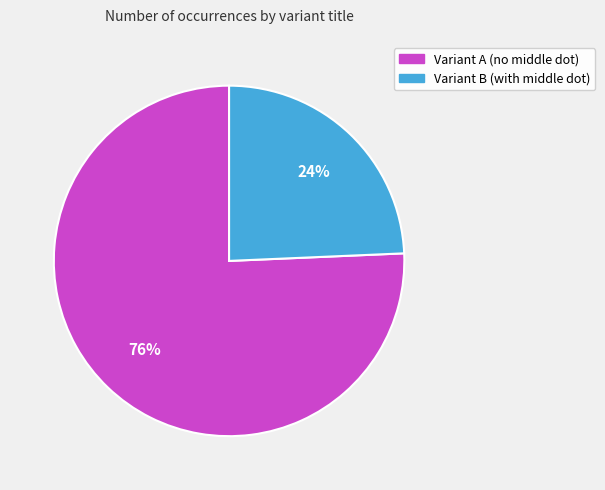

Is there any slice that represents more than half of the pie?

Yes